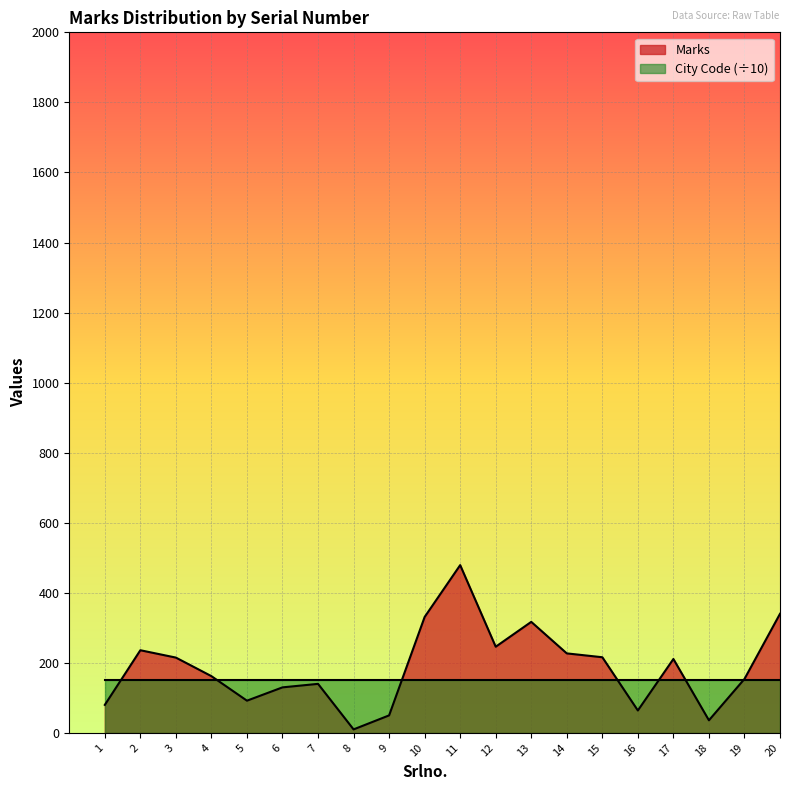

What is the value of the 15th point from the left?

216